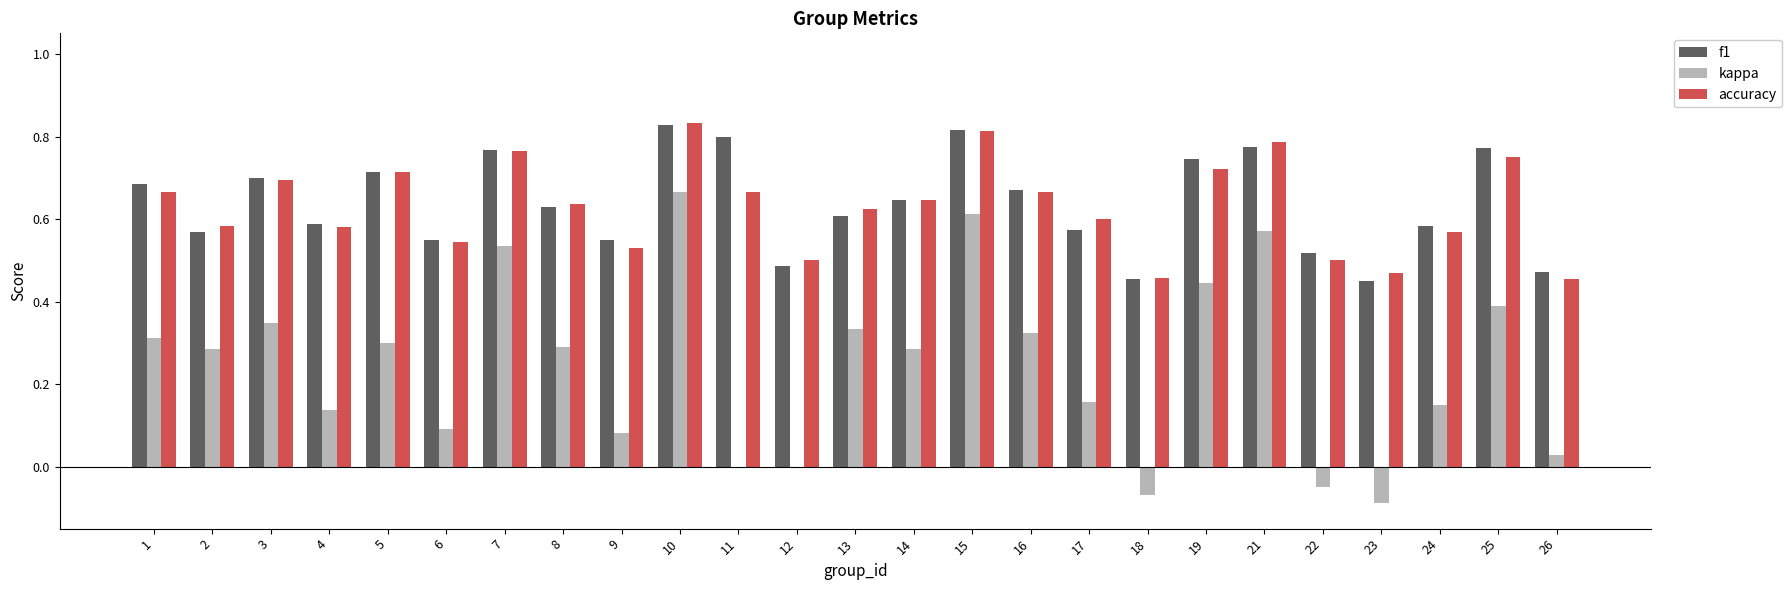

Which series changed the most between 16 and 17?

kappa